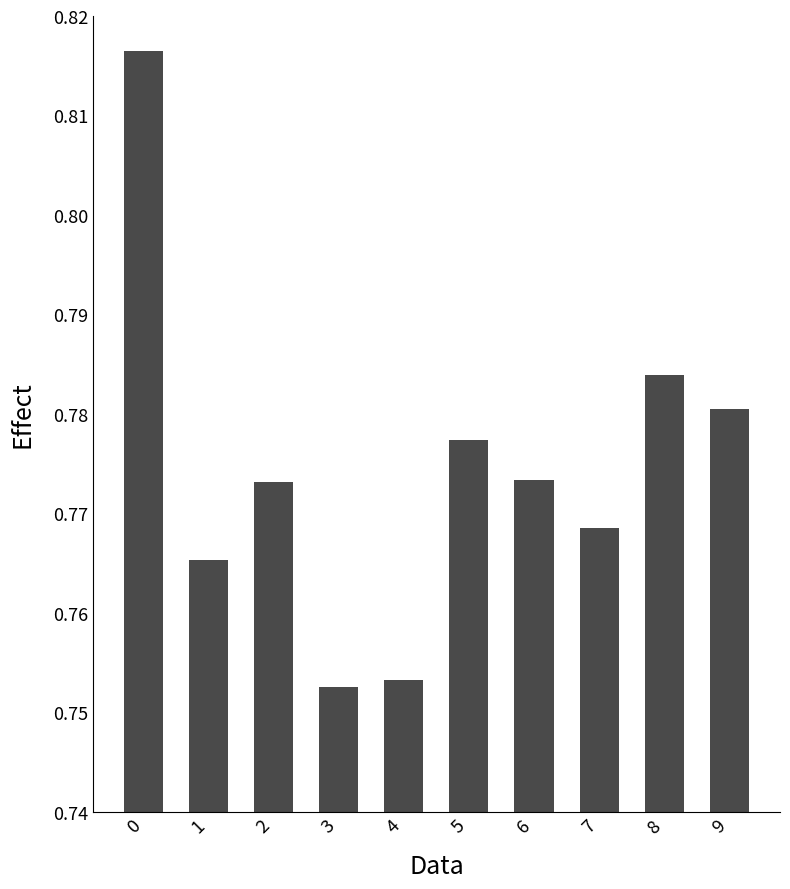

How many values are between 0 and 1?

10